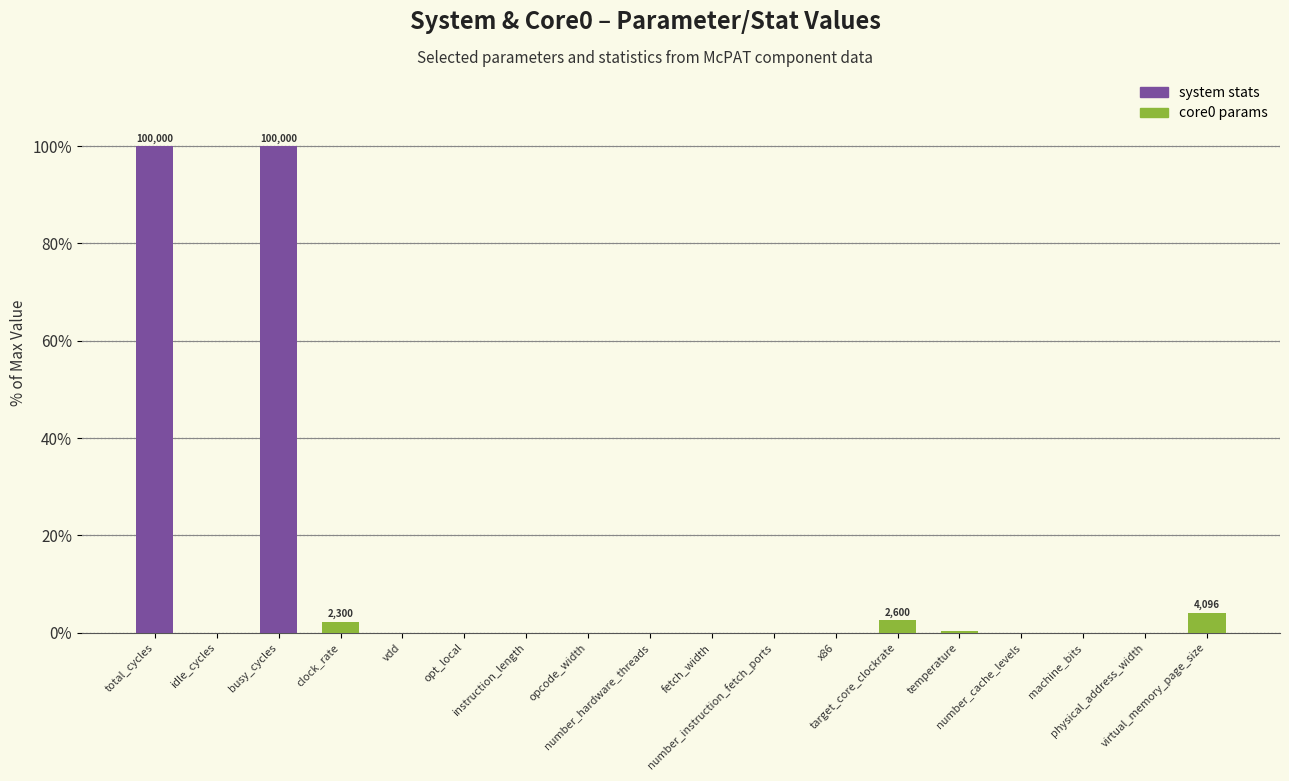

What is the label of the 10th bar from the right?

number_hardware_threads